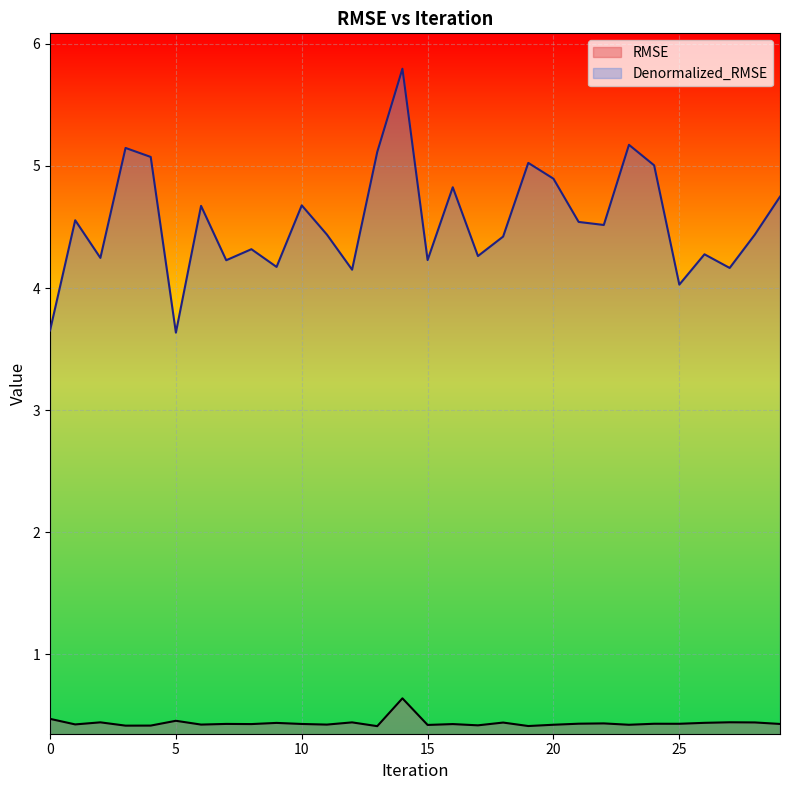

In RMSE, how many points are higher than both neighbors (excluding endpoints)?

11